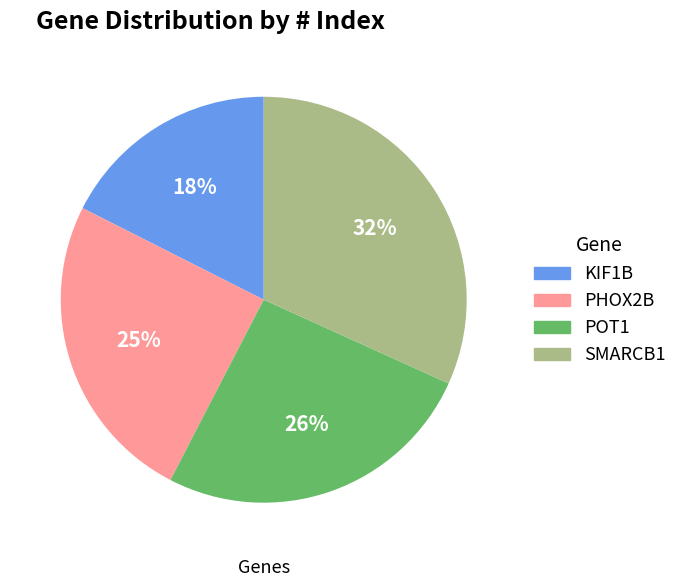

Do POT1 and SMARCB1 together represent more than half of the pie?

Yes